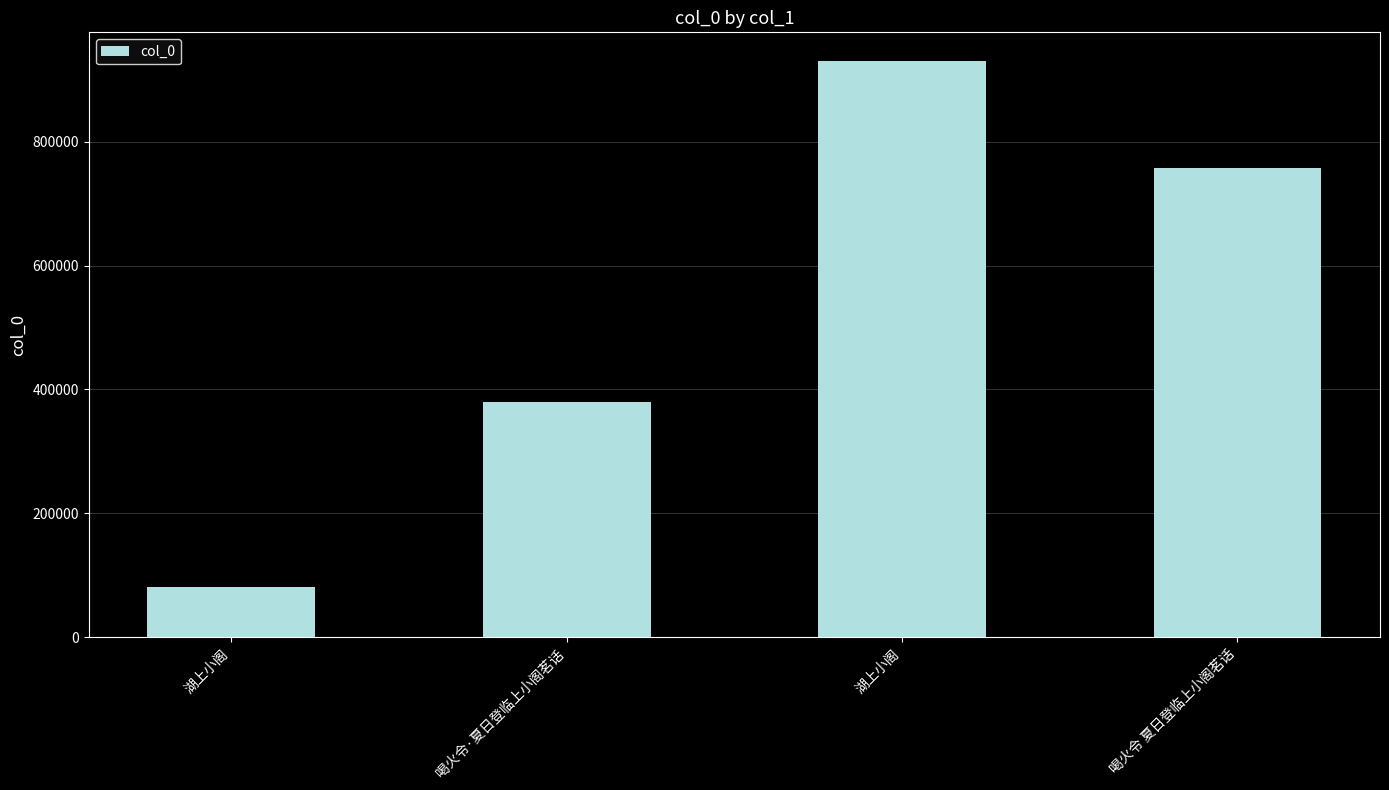

Does the chart contain any negative values?

No